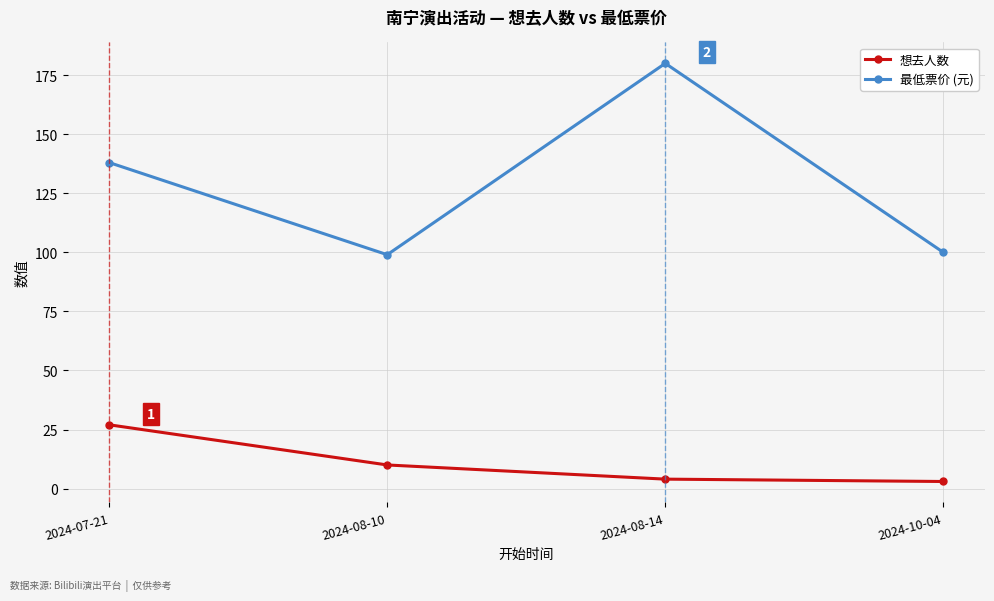

List the series in order of their overall mean, highest first.

最低票价 (元), 想去人数